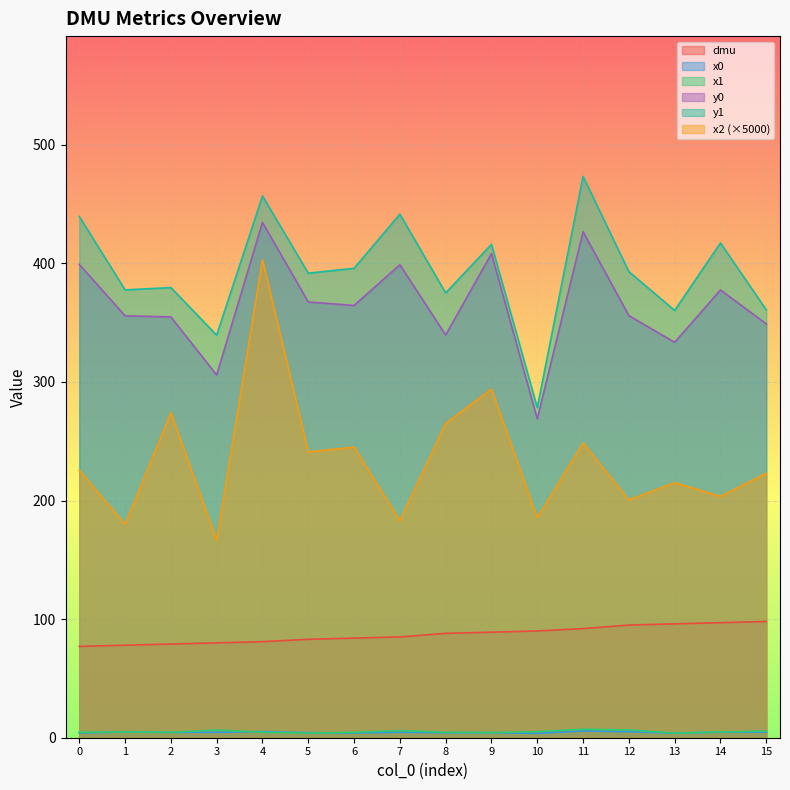

What are all the series names shown in the legend?

dmu, x0, x1, x2, y0, y1